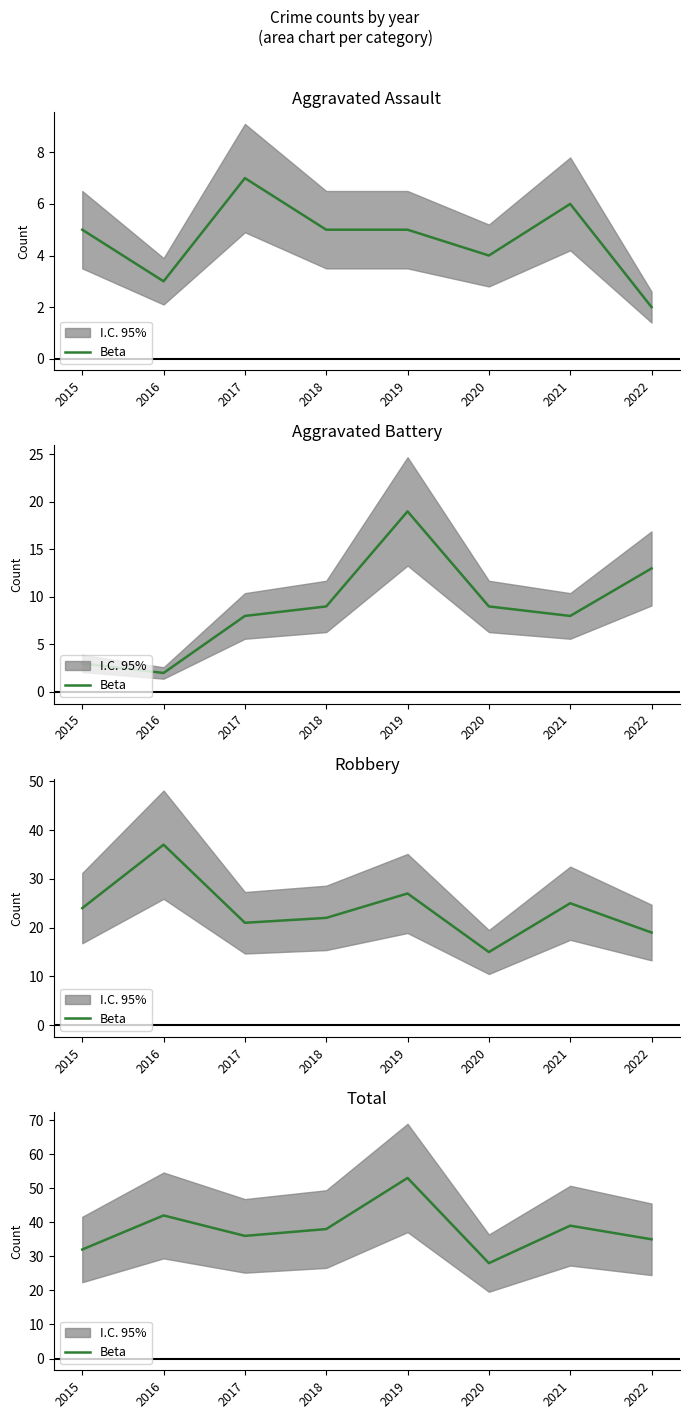

How many points are lower than both their immediate neighbors (excluding endpoints)?

2